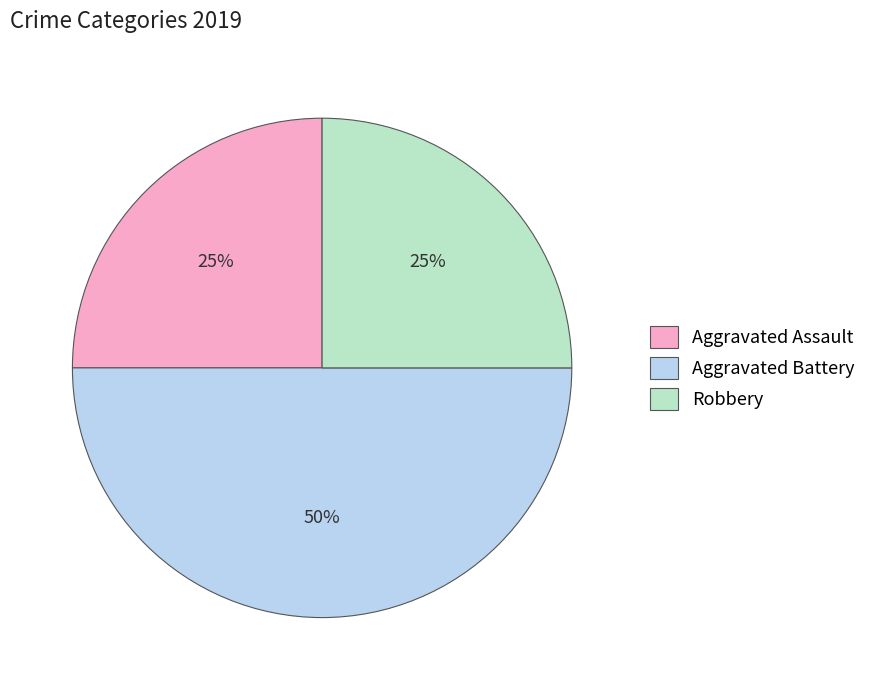

To the nearest percent, what is the average slice percentage?

33%